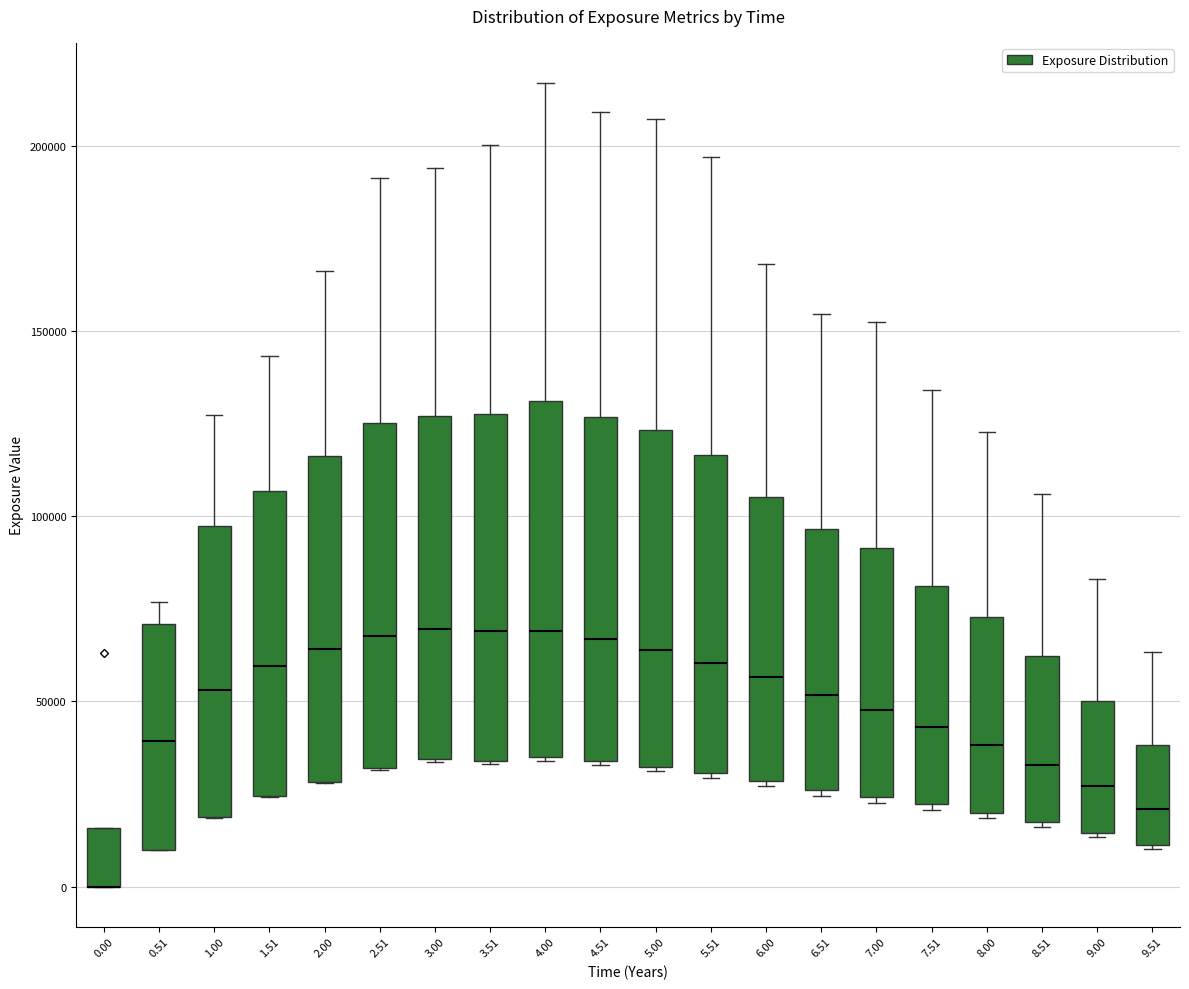

Reading left to right, transcribe this box plot: for each box, give where its median line is, the range the box spans, and where its two whiskers end, as read against the y-axis. The values are not printed on the chart, so give them approximately, as read against the axis.

0.00: median 0 (drawn on the box's lower edge), box 0 to 15000, whiskers 0 to 15000
0.51: median 40000, box 10000 to 70000, whiskers 10000 to 75000
1.00: median 55000, box 20000 to 95000, whiskers 20000 to 125000
1.51: median 60000, box 25000 to 105000, whiskers 25000 to 145000
2.00: median 65000, box 30000 to 115000, whiskers 30000 to 165000
2.51: median 70000, box 30000 to 125000, whiskers 30000 to 190000
3.00: median 70000, box 35000 to 125000, whiskers 35000 to 195000
3.51: median 70000, box 35000 to 130000, whiskers 35000 to 200000
4.00: median 70000, box 35000 to 130000, whiskers 35000 to 215000
4.51: median 65000, box 35000 to 125000, whiskers 35000 to 210000
5.00: median 65000, box 30000 to 125000, whiskers 30000 to 205000
5.51: median 60000, box 30000 to 115000, whiskers 30000 to 195000
6.00: median 55000, box 30000 to 105000, whiskers 25000 to 170000
6.51: median 50000, box 25000 to 95000, whiskers 25000 to 155000
7.00: median 50000, box 25000 to 90000, whiskers 25000 to 150000
7.51: median 45000, box 20000 to 80000, whiskers 20000 to 135000
8.00: median 40000, box 20000 to 75000, whiskers 20000 to 125000
8.51: median 35000, box 15000 to 60000, whiskers 15000 to 105000
9.00: median 25000, box 15000 to 50000, whiskers 15000 to 85000
9.51: median 20000, box 10000 to 40000, whiskers 10000 to 65000